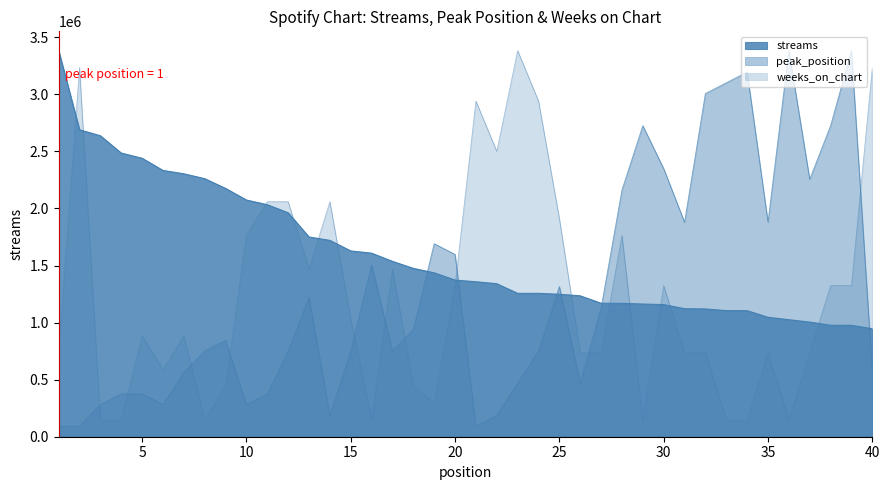

True or false: streams has more than 0 interior local peaks.

False